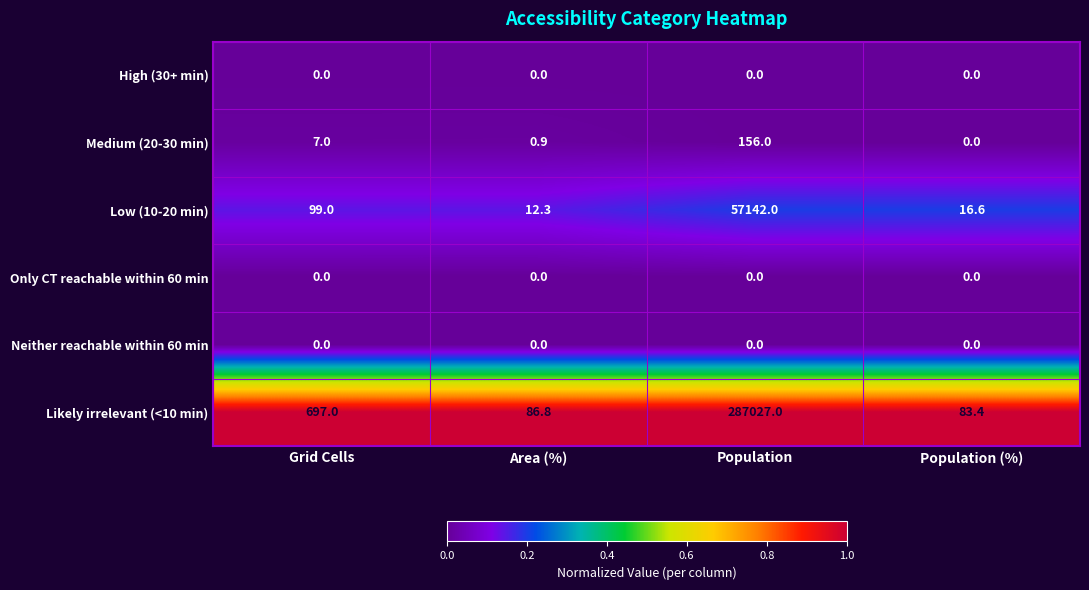

At which label is Low (10-20 min) closest to 28577?

Grid Cells